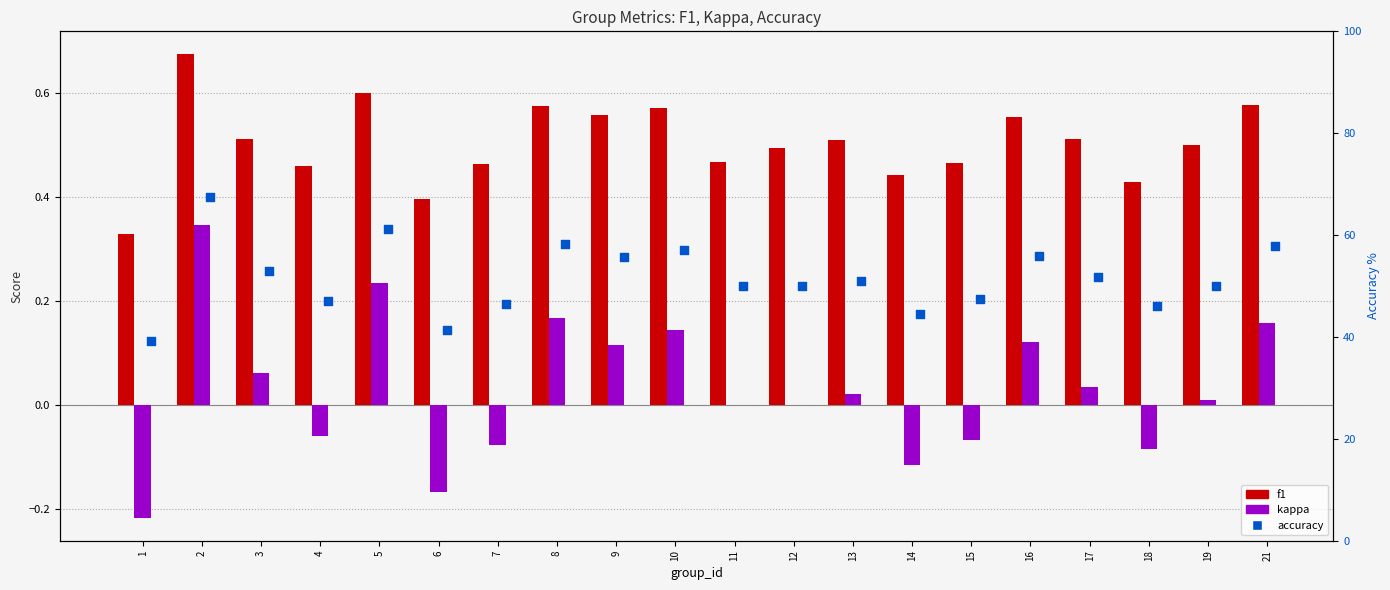

Which series has the largest total across all categories?

accuracy